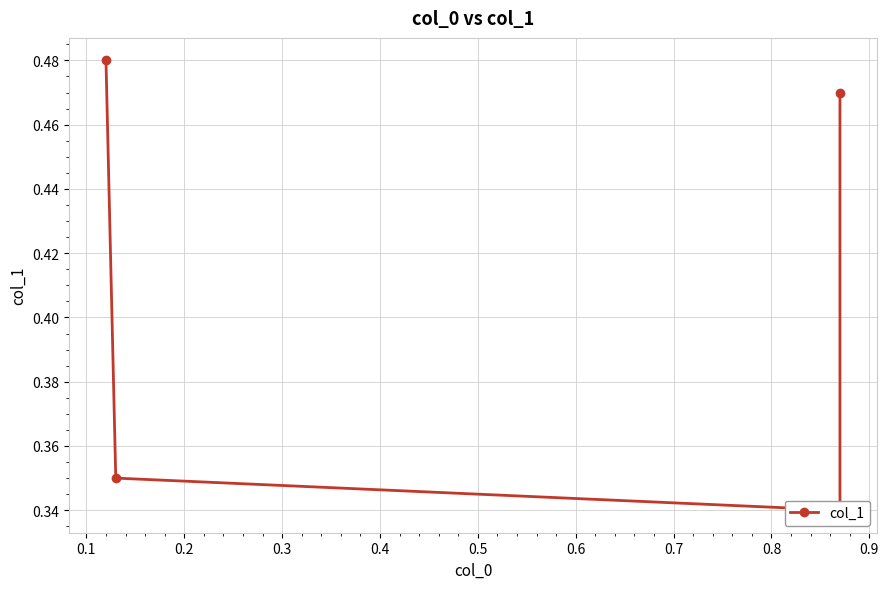

What is the sum of the values at 0.1 and 0.2?

0.7